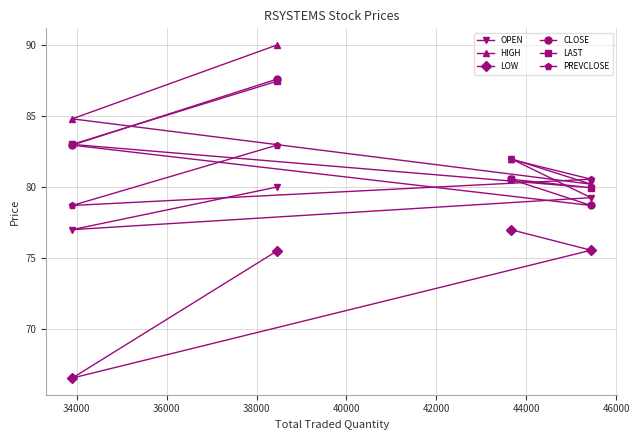

What is the value of the LOW point at the 3rd from the left?

77.0